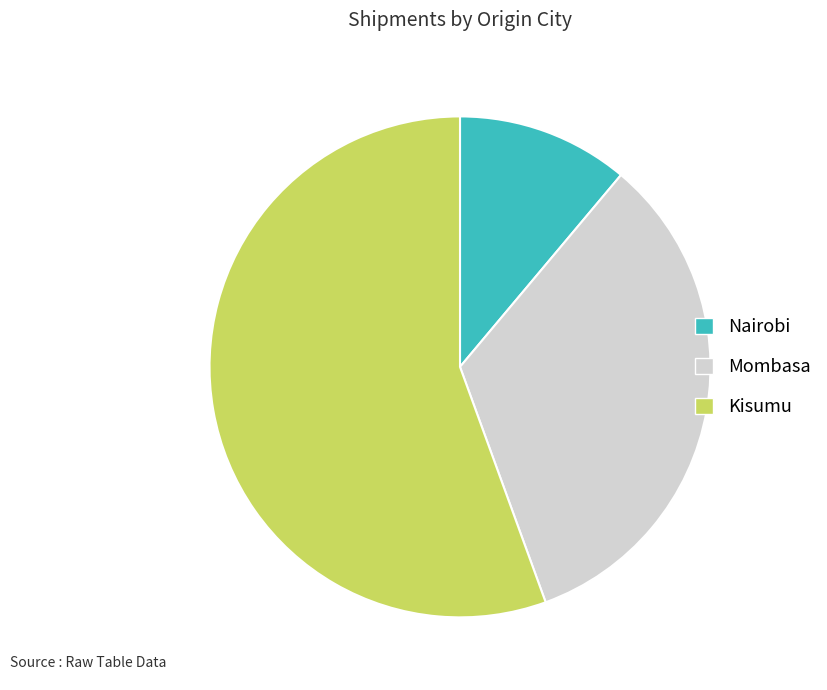

Is the sum of Mombasa and Nairobi greater than half?

No